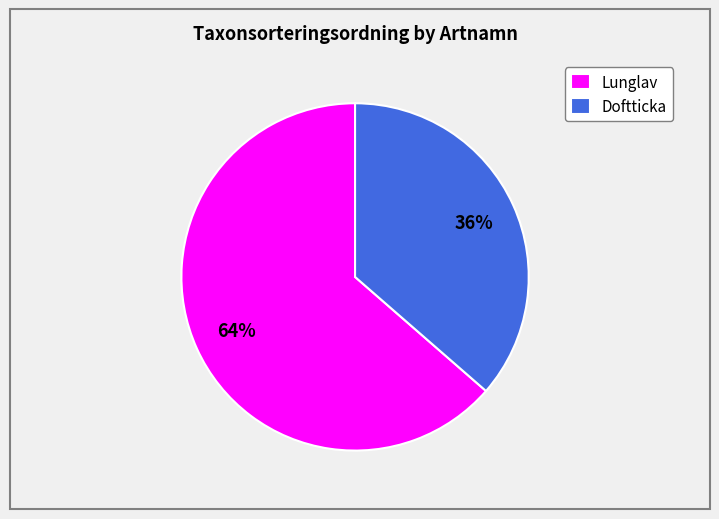

To the nearest percent, what is the average slice percentage?

50%